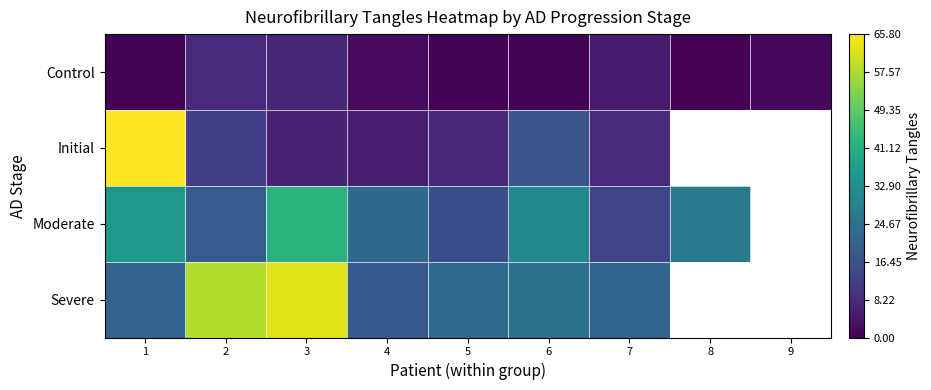

At which label does Control reach its minimum?

8